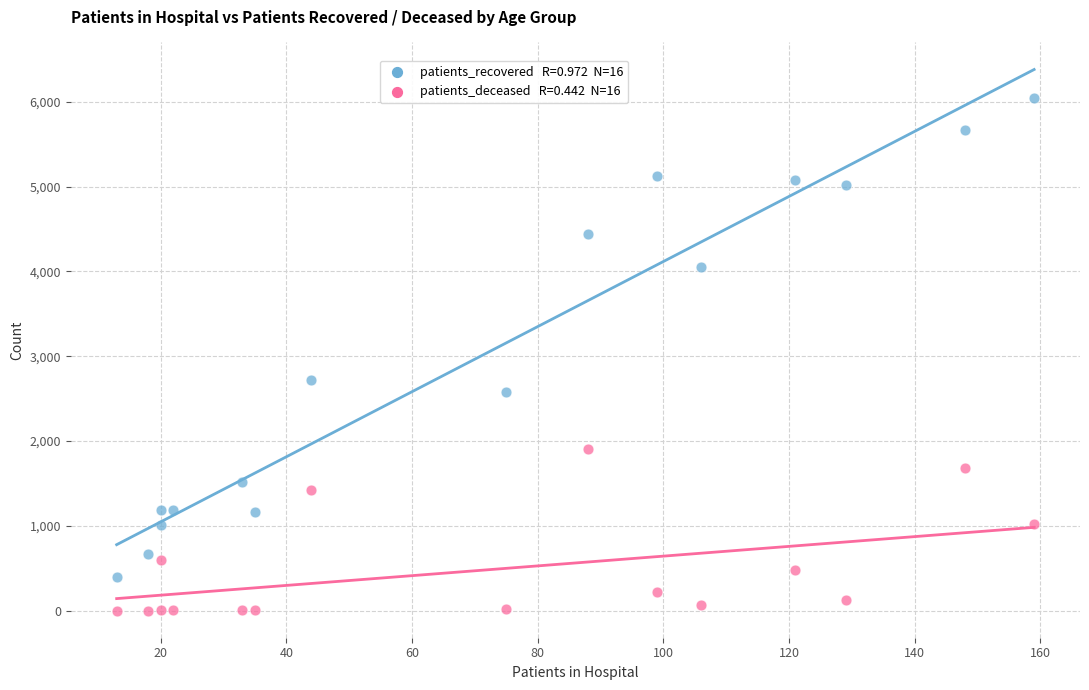

Across all series, what Y value is closest to 3020?

2718